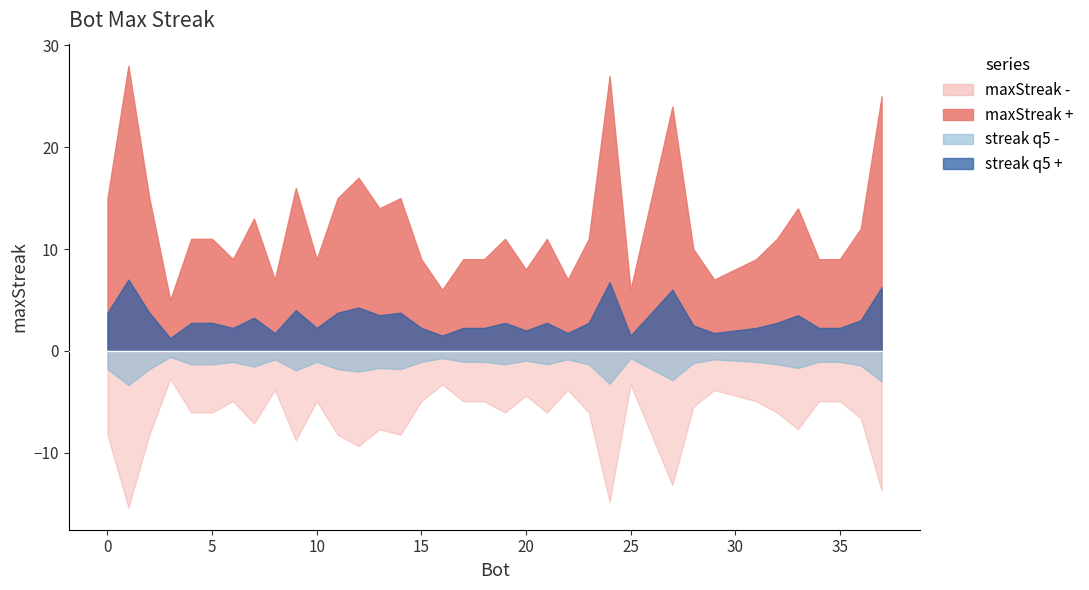

The chart shows a value of 10 at 28. True or false?

True